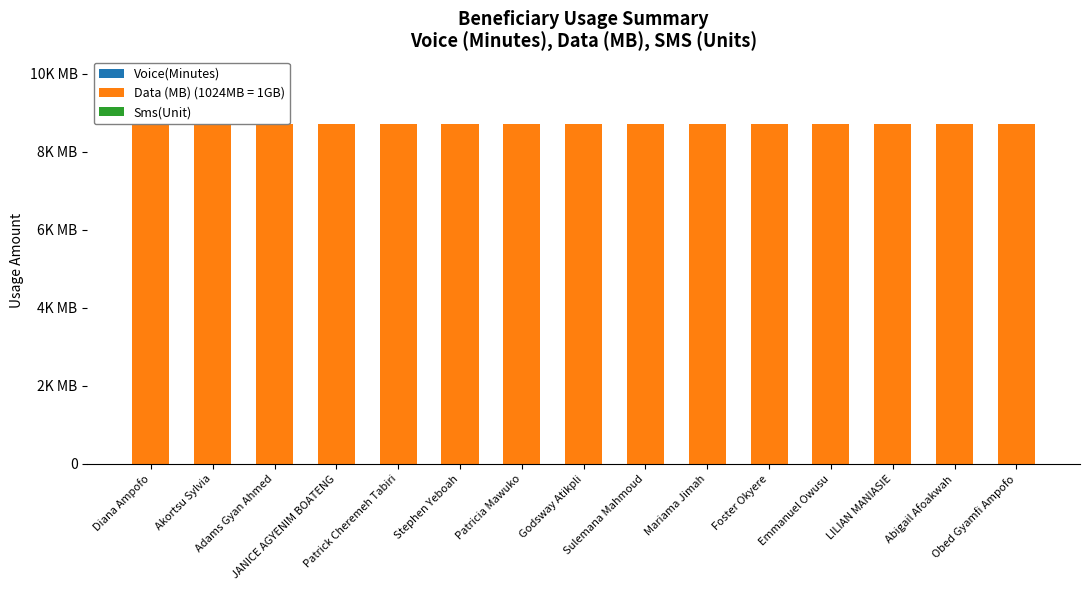

List the labels in order of Data (MB) (1024MB = 1GB) value, smallest first.

Diana Ampofo, Akortsu Sylvia, Adams Gyan Ahmed, JANICE AGYENIM BOATENG, Patrick Cheremeh Tabiri, Stephen Yeboah, Patricia Mawuko, Godsway Atikpli, Sulemana Mahmoud, Mariama Jimah, Foster Okyere, Emmanuel Owusu, LILIAN MANIASIE, Abigail Afoakwah, Obed Gyamfi Ampofo